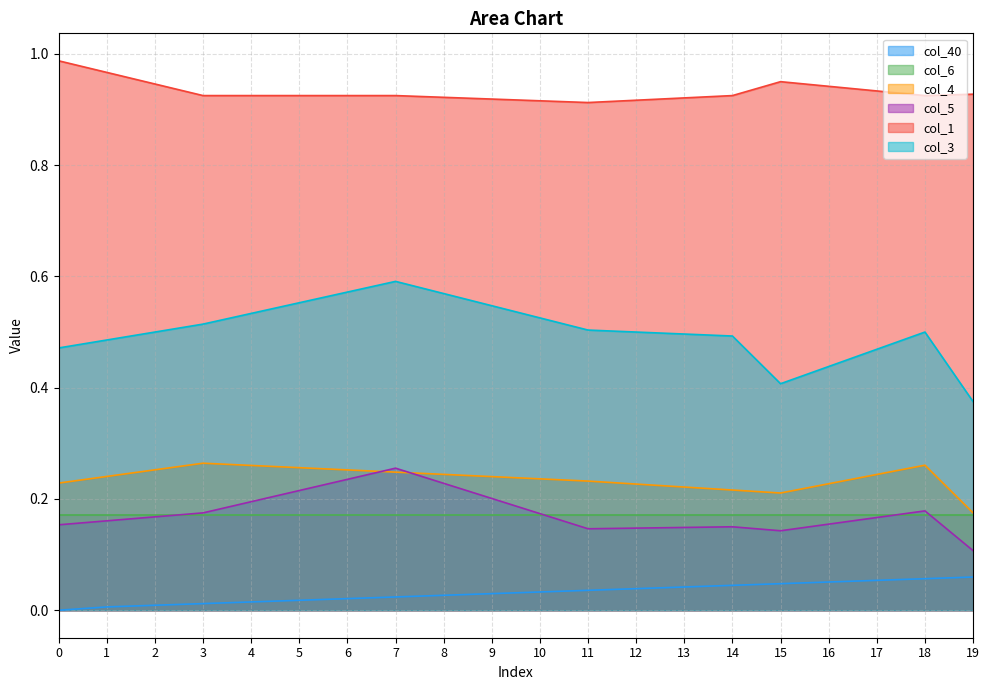

Is it true that col_40 equals 0.0 at 9?

True